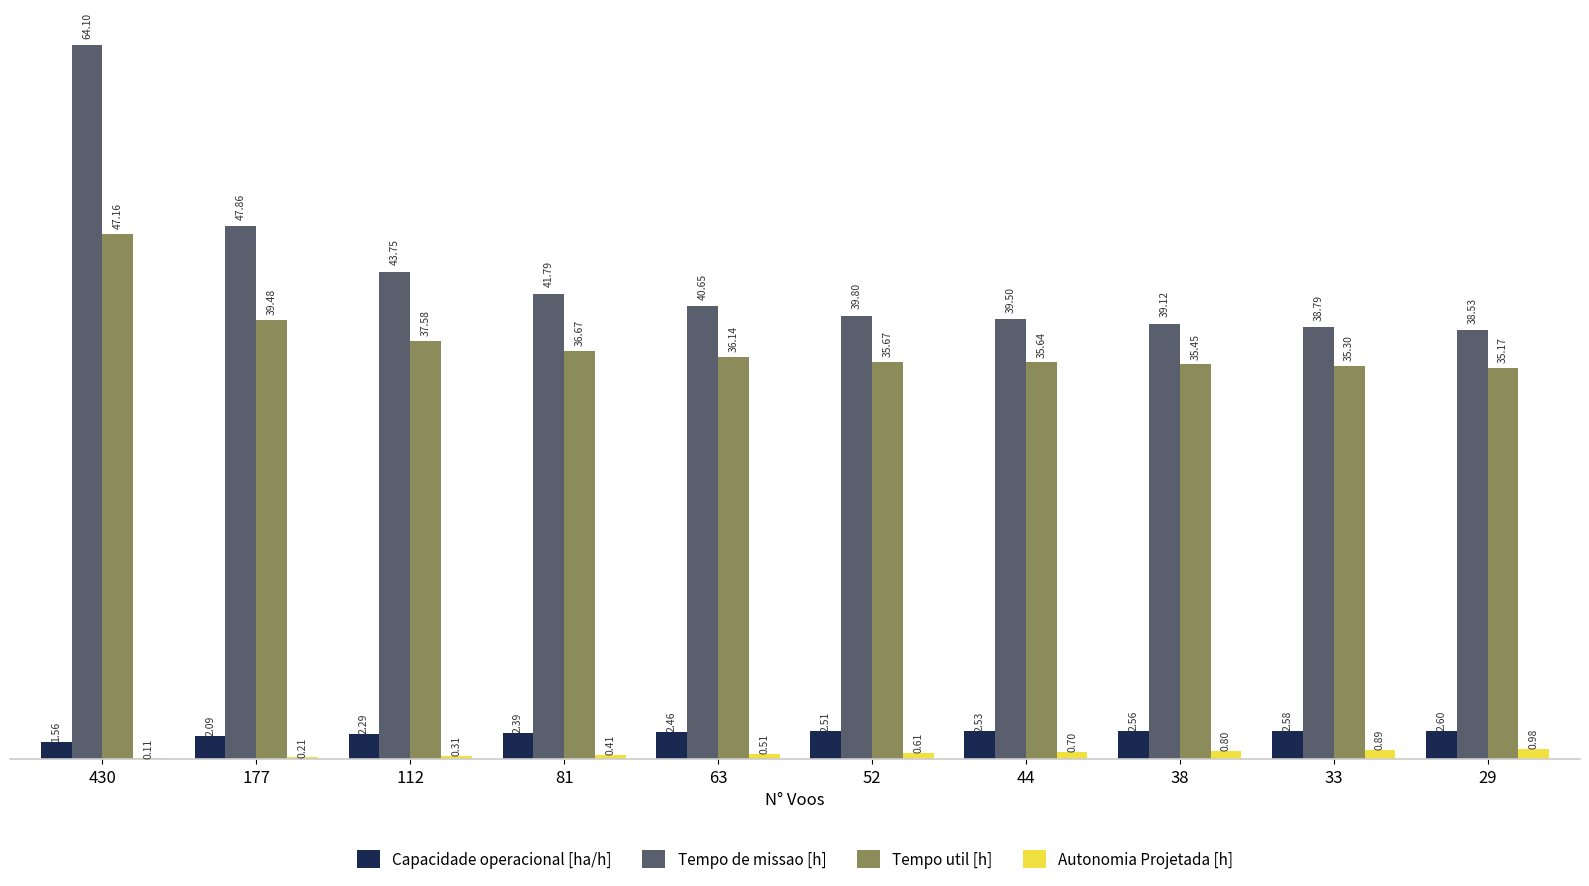

What is the sum of all Tempo util [h] values?

374.3